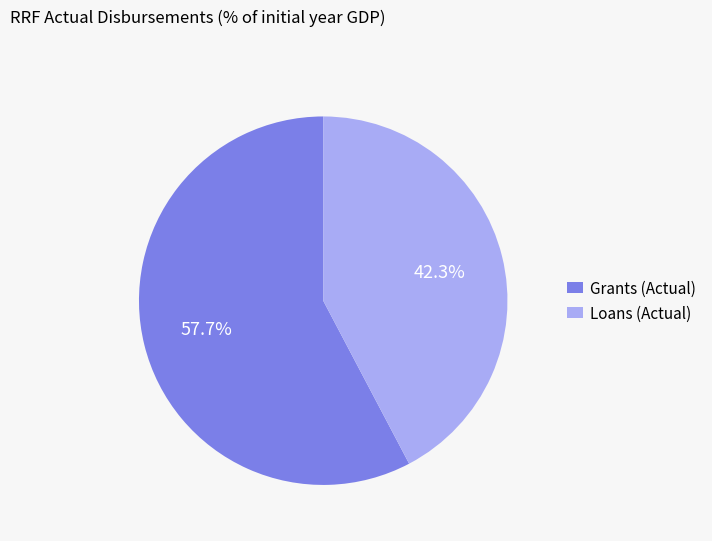

Rank the categories by value from highest to lowest.

Grants (Actual), Loans (Actual)